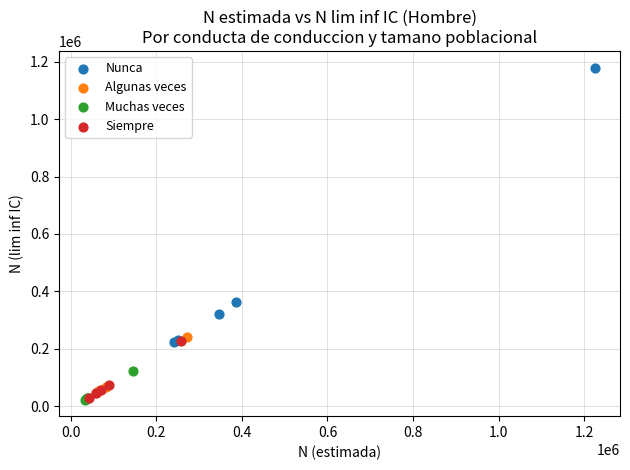

Which series has the largest Y range (max minus min)?

Nunca